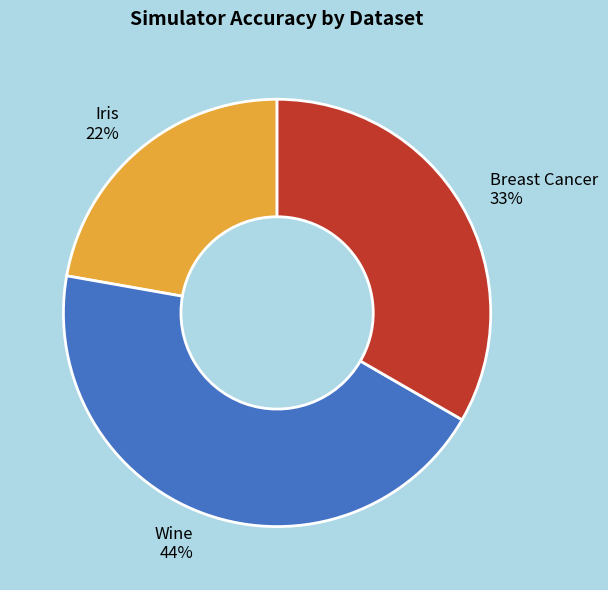

Do Breast Cancer and Wine together represent more than half of the pie?

Yes